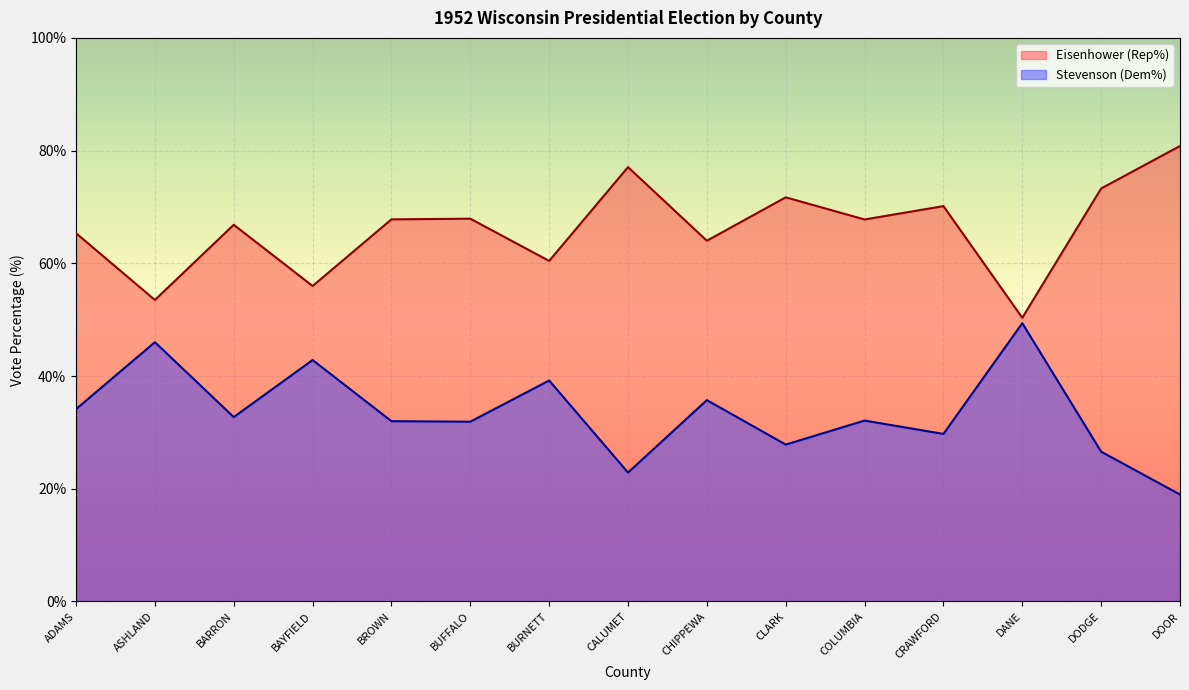

Is it true that Stevenson (Dem%) equals 11.2 at BARRON?

False